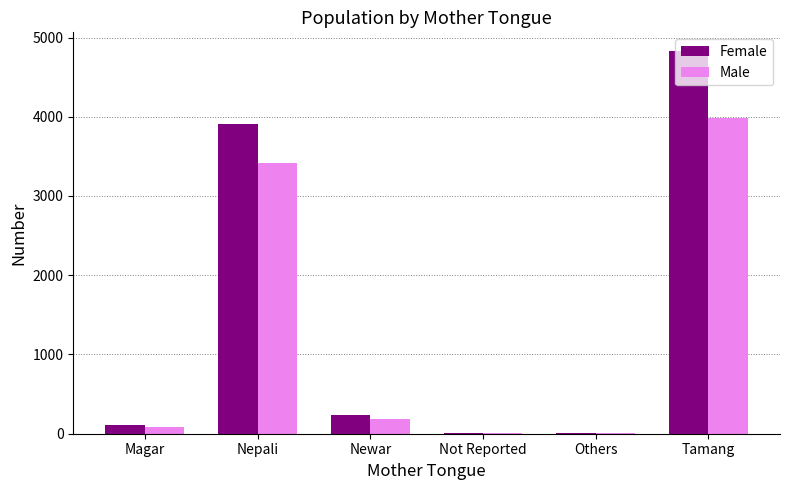

How many series are shown in this chart?

2